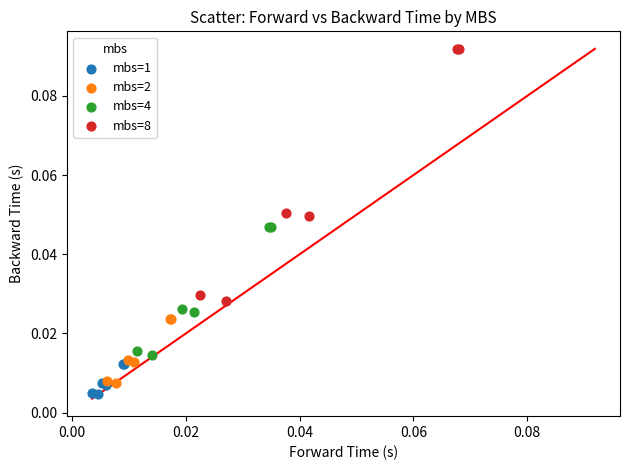

Which series reaches the minimum Y coordinate?

mbs=1